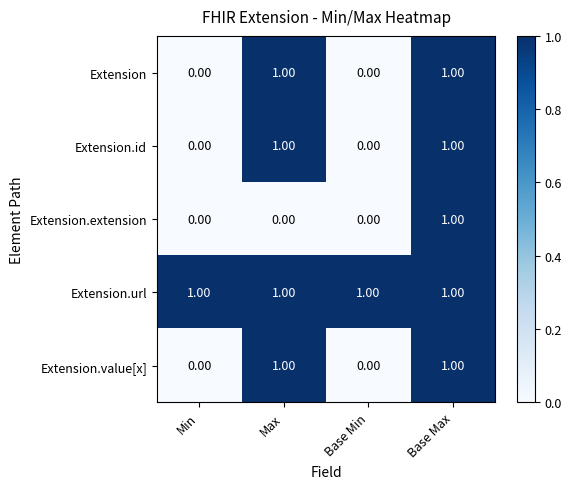

At how many categories does at least one series exceed 0?

4